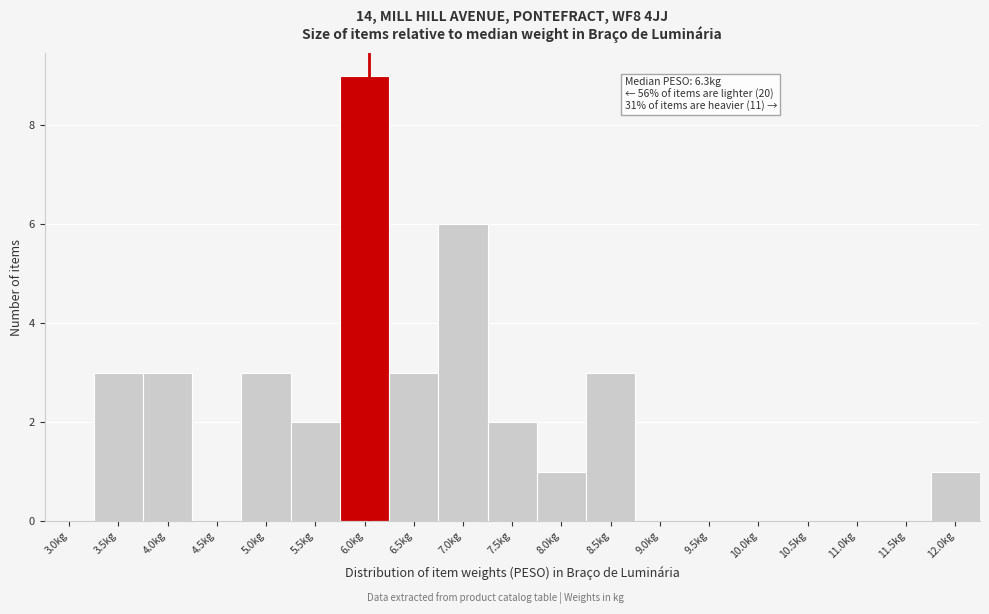

Reading left to right, transcribe all the data shown in this chart.

3.0kg=0	3.5kg=3	4.0kg=3	4.5kg=0	5.0kg=3	5.5kg=2	6.0kg=9	6.5kg=3	7.0kg=6	7.5kg=2	8.0kg=1	8.5kg=3	9.0kg=0	9.5kg=0	10.0kg=0	10.5kg=0	11.0kg=0	11.5kg=0	12.0kg=1